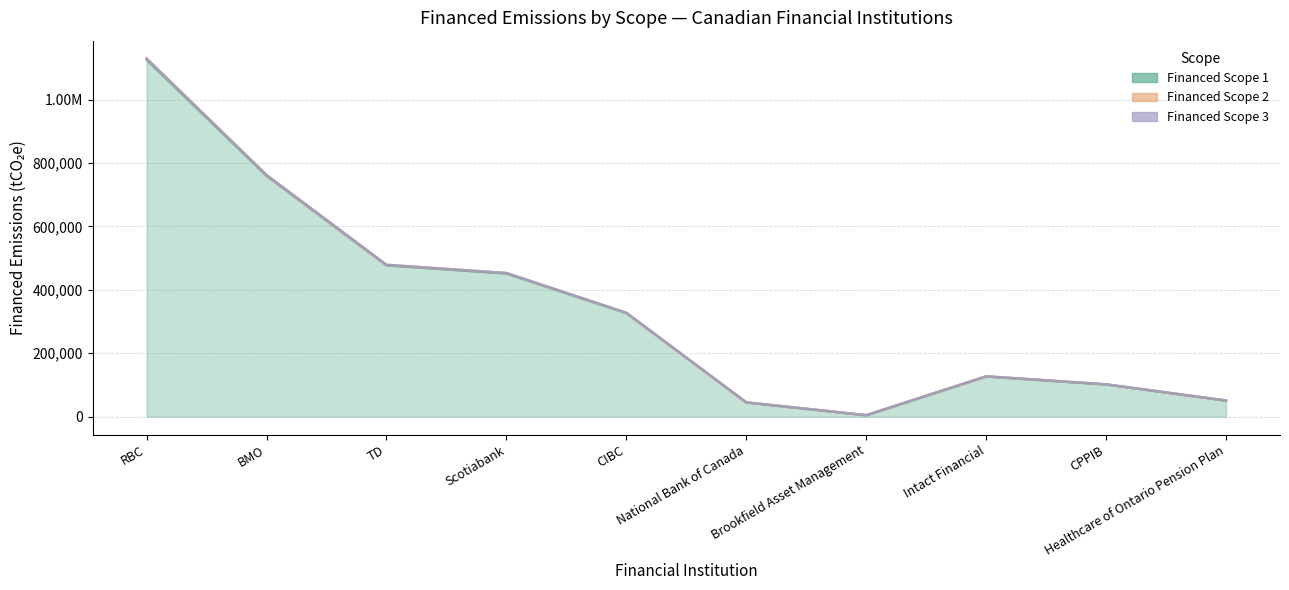

At Intact Financial, list the series in order from smallest to largest.

Financed Scope 1, Financed Scope 2, Financed Scope 3